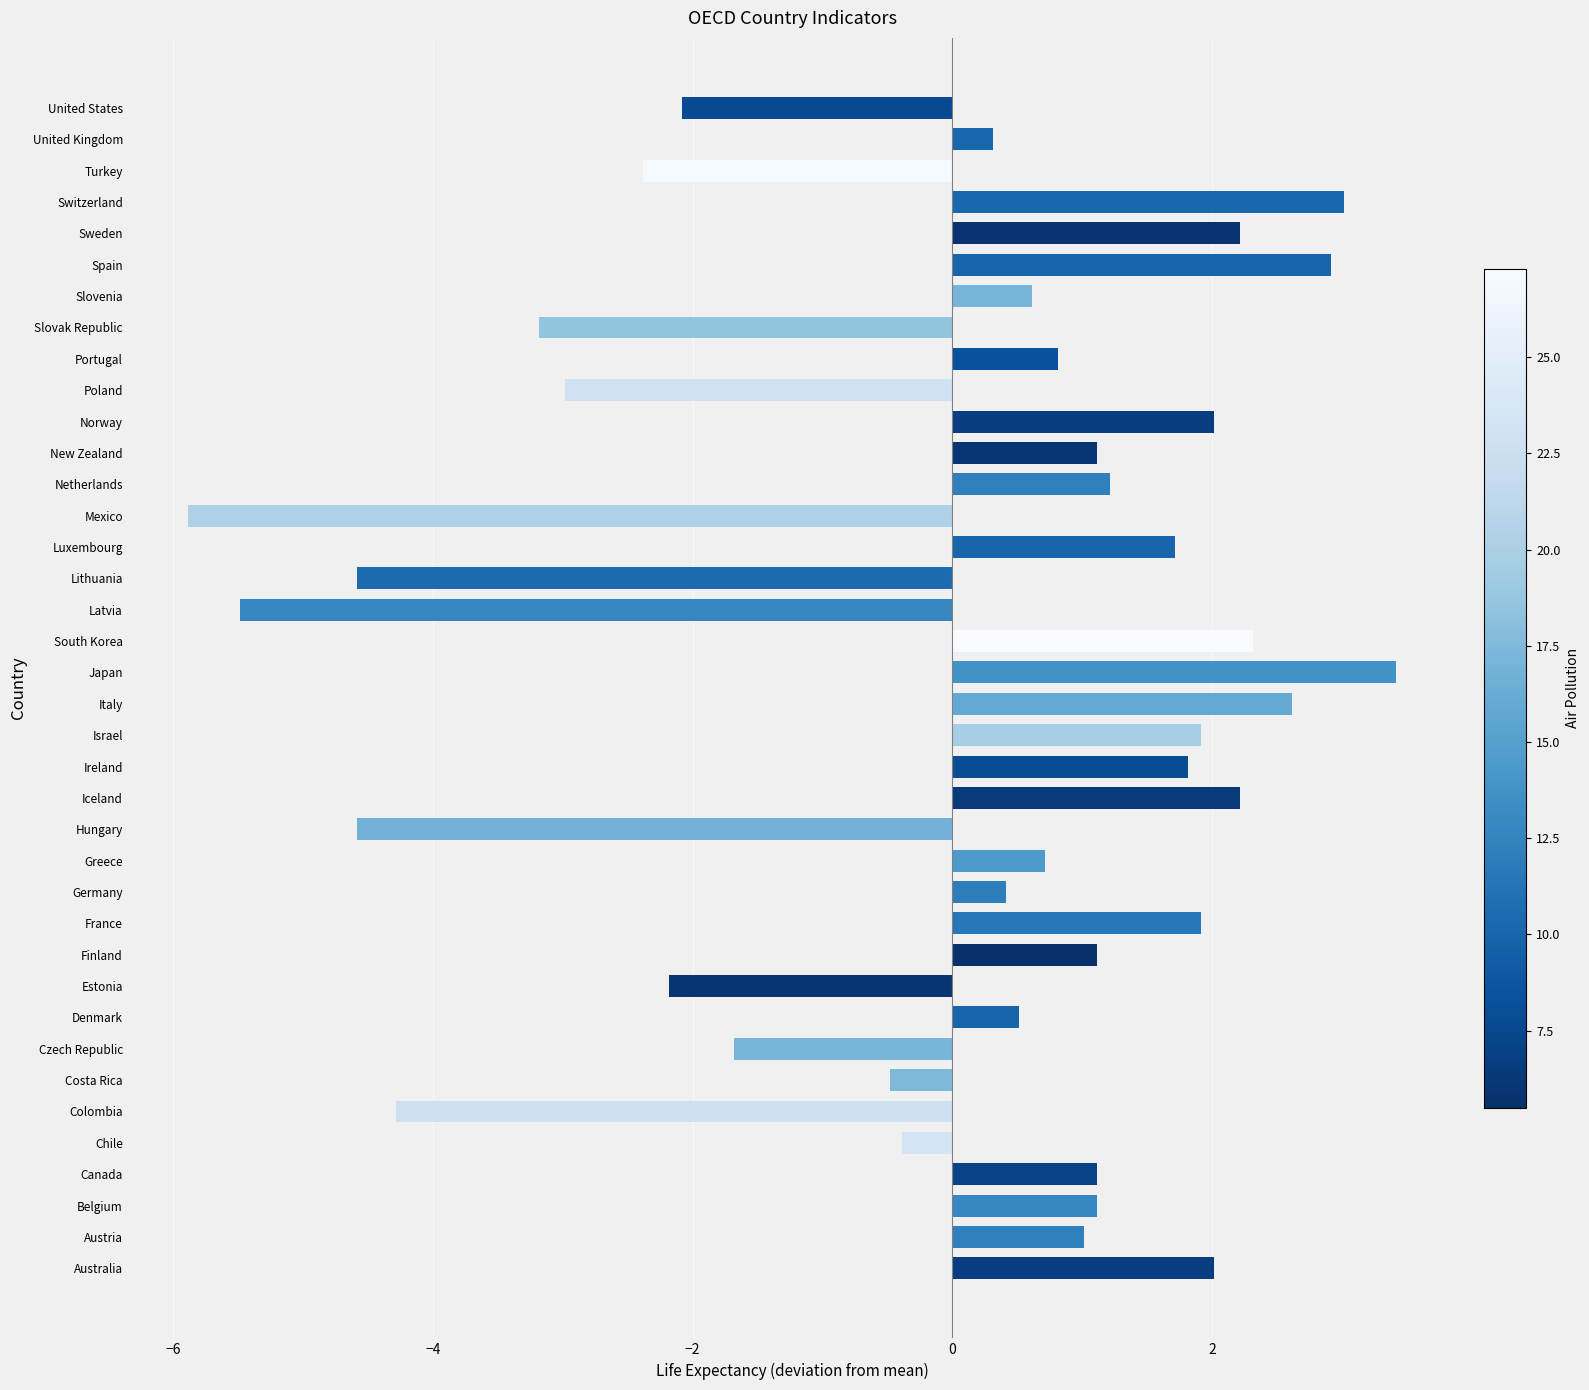

What is the difference between the values at Finland and Colombia?

5.4